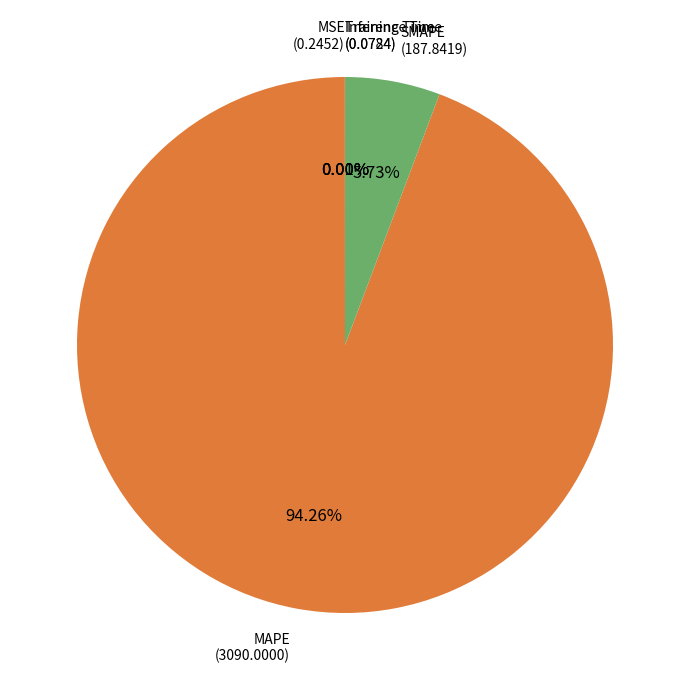

Which slice represents more than half of the pie?

MAPE